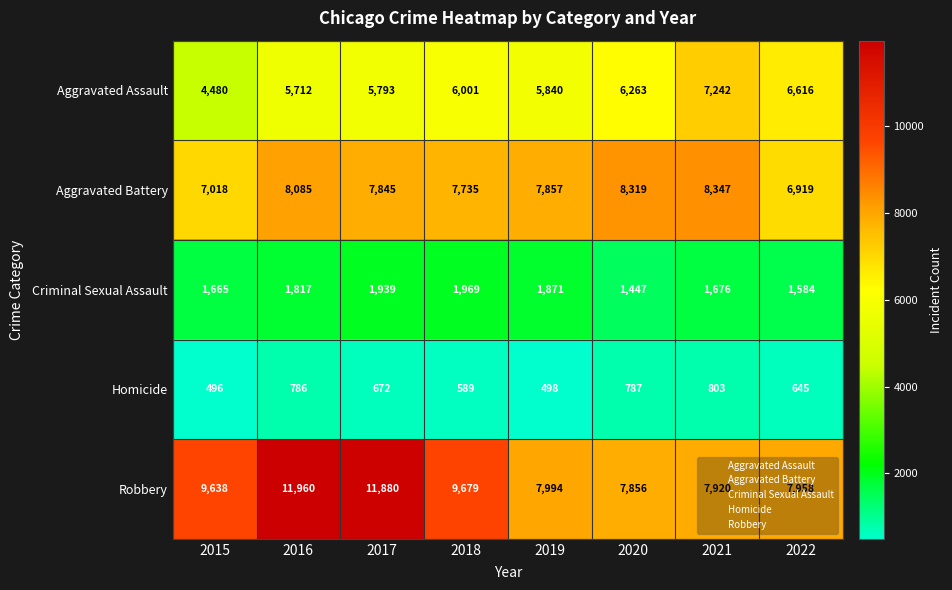

Rank the series at 2022 from lowest to highest value.

Homicide, Criminal Sexual Assault, Aggravated Assault, Aggravated Battery, Robbery